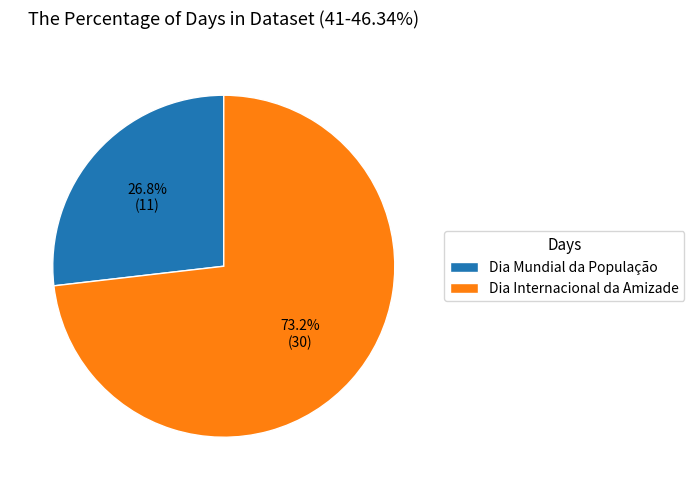

What is the largest slice in the pie chart?

Dia Internacional da Amizade